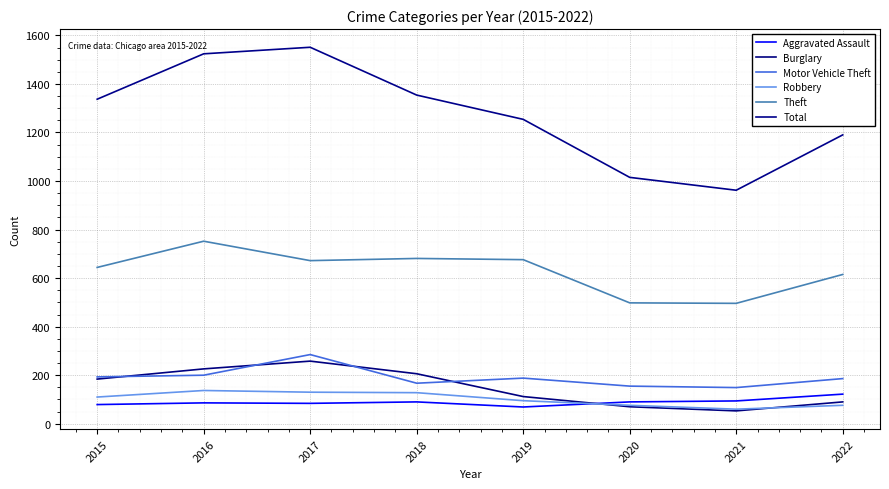

At how many categories does at least one series exceed 1240?

5